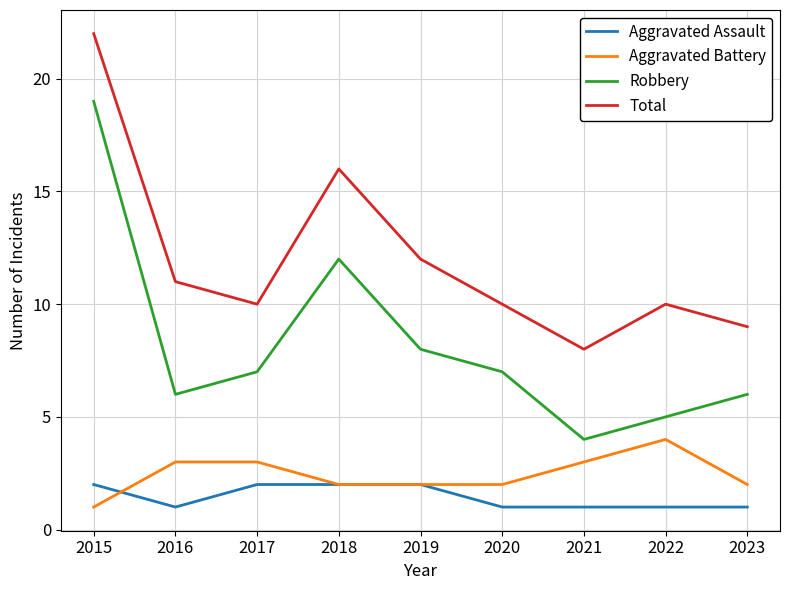

What is the approximate value of Total at 2022?

10